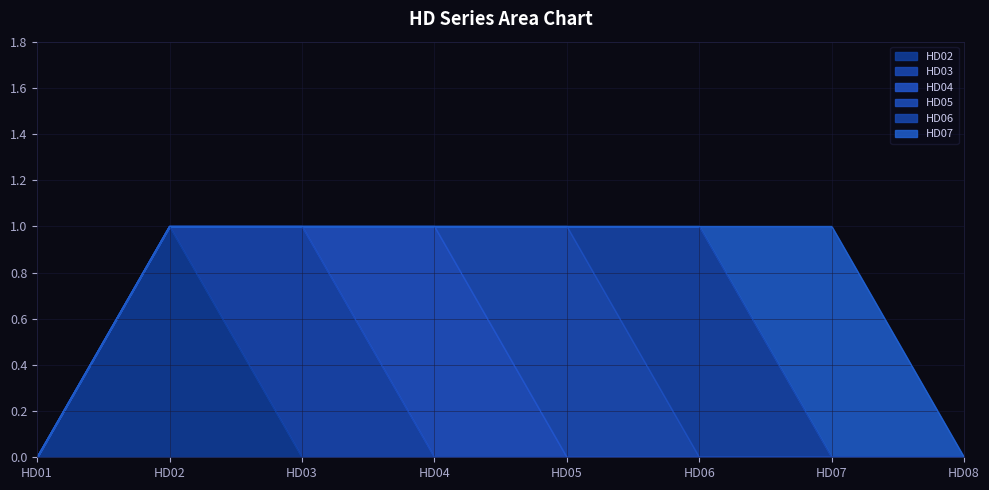

Which category has the lowest value across all series?

HD01